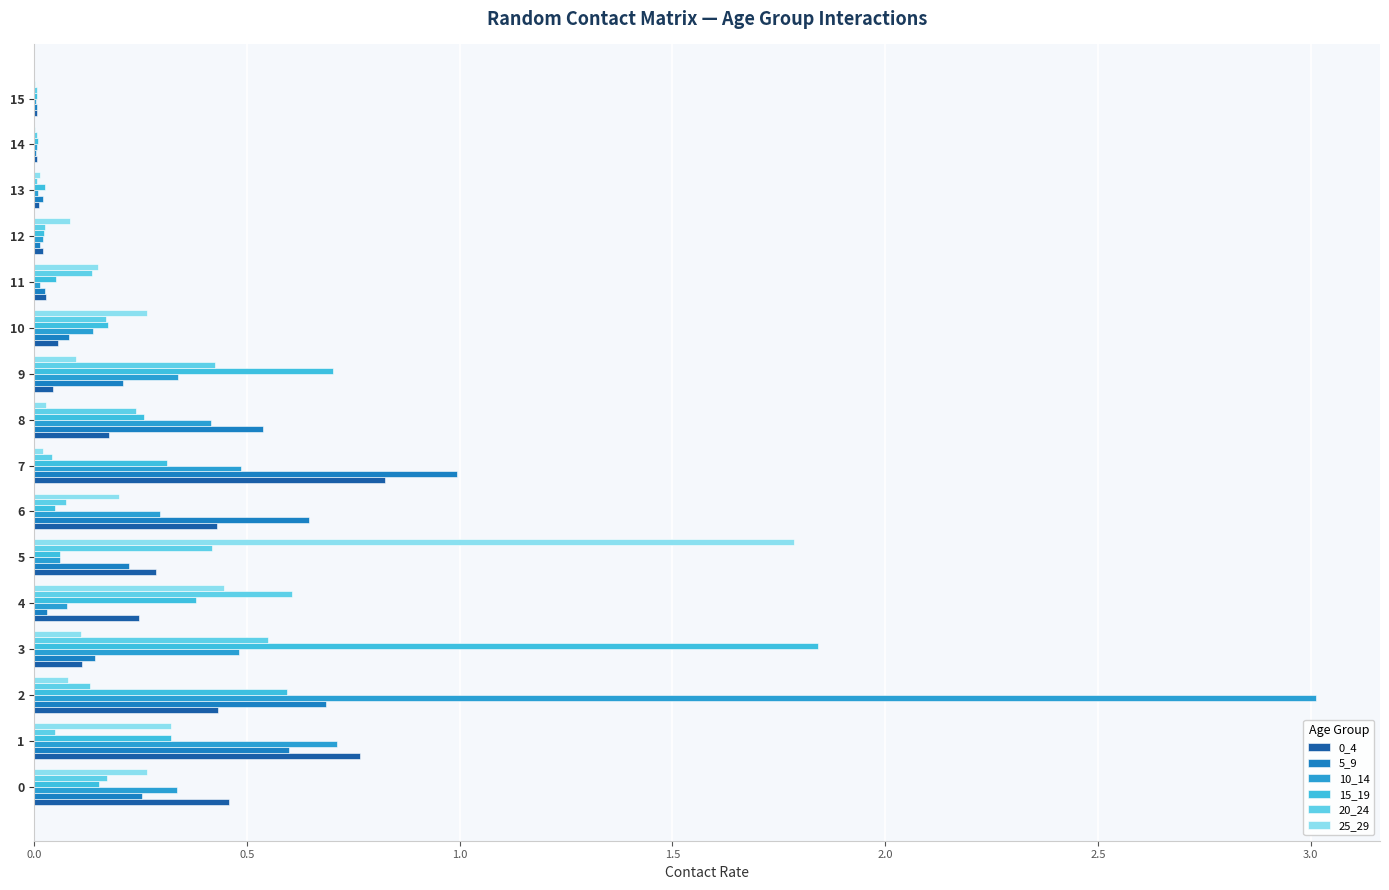

Count the number of categories in the chart.

16